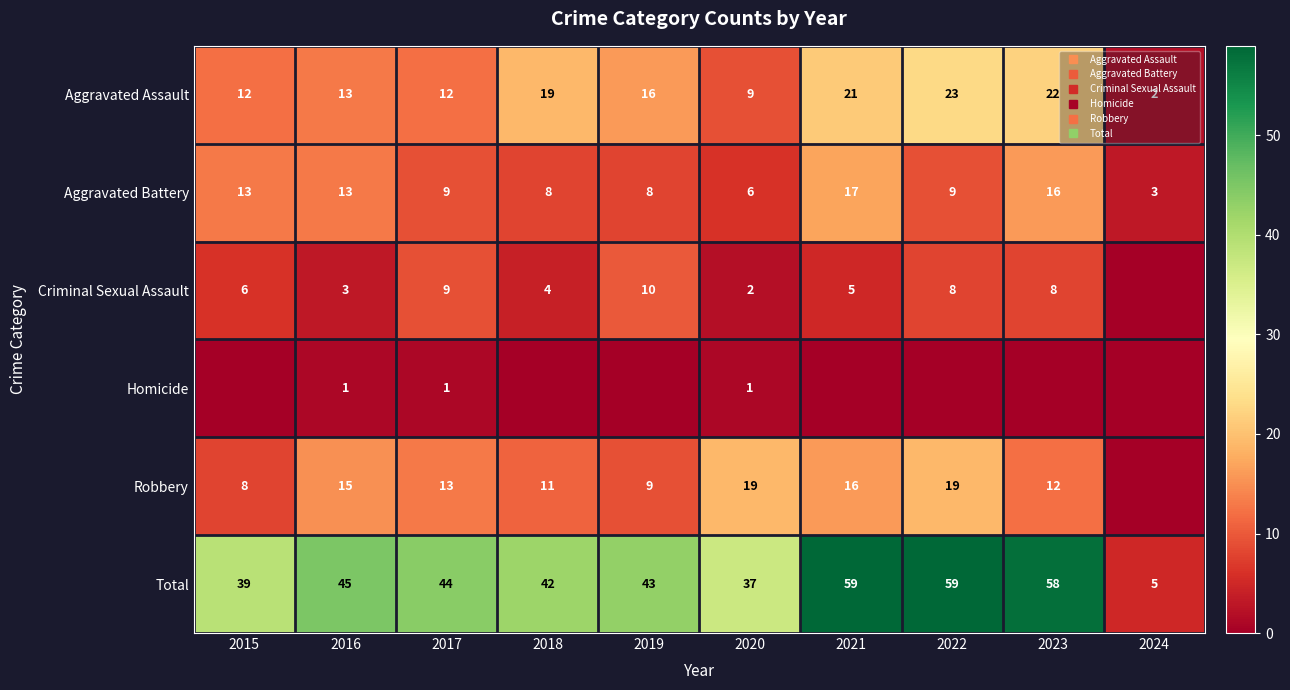

How many data points in Aggravated Battery are above 9?

4